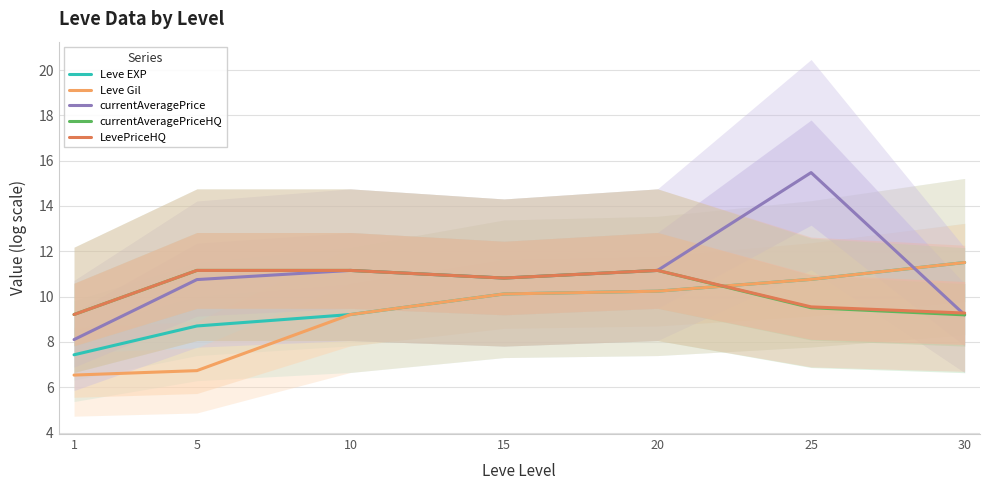

The currentAveragePrice series shows 9.2 at 30. True or false?

True